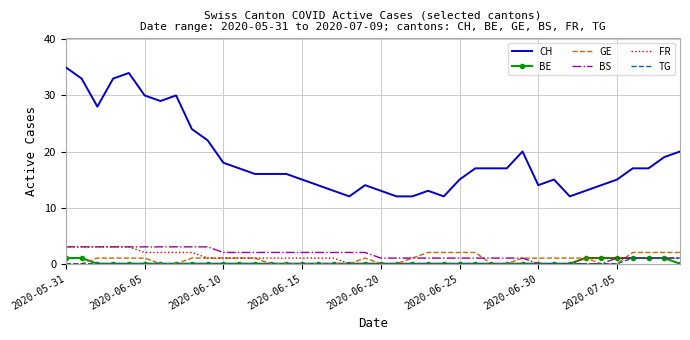

True or false: CH and TG cross at least once.

False